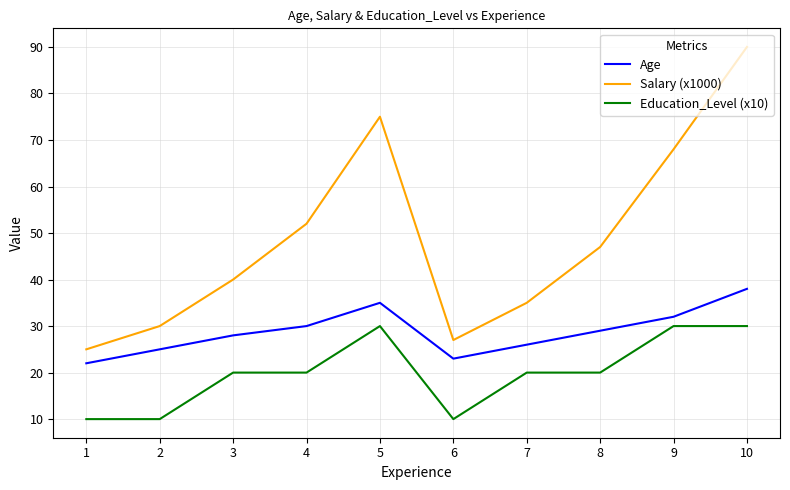

How many Education_Level (x10) values are between 10 and 30?

10